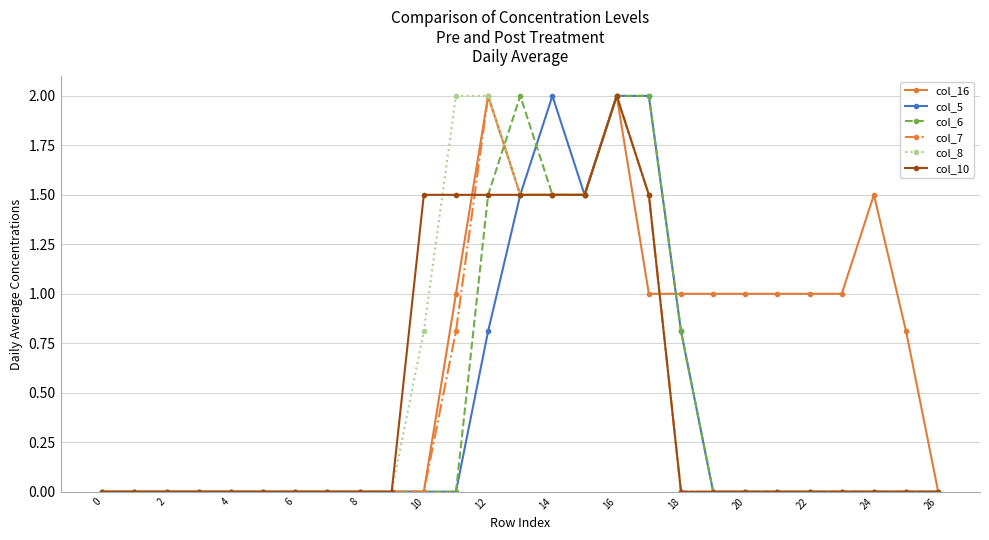

How many lines are shown in the chart?

6